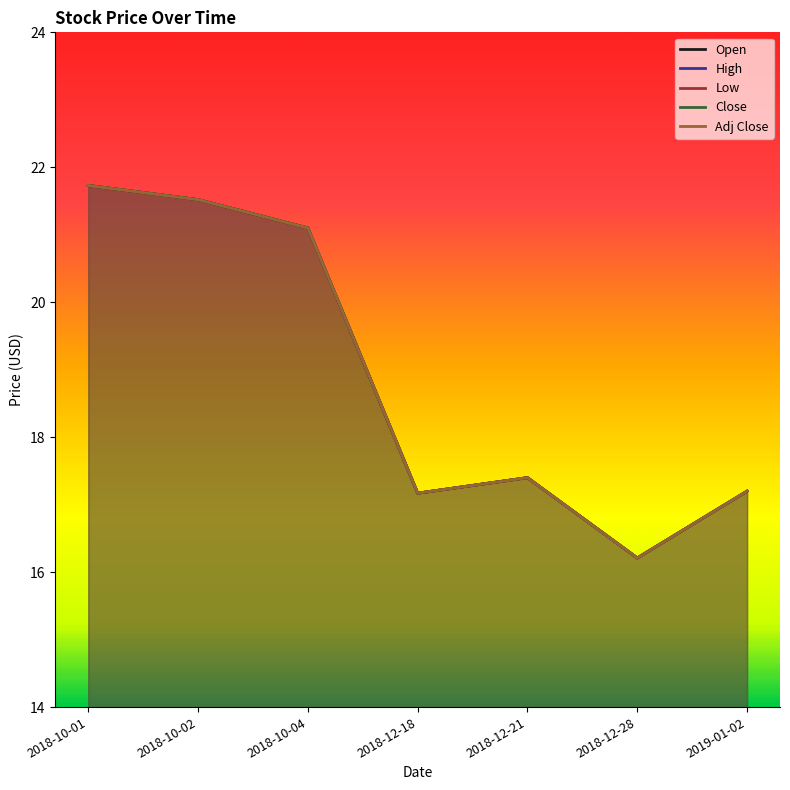

Rank the series by their maximum value, from lowest to highest.

Open, High, Low, Close, Adj Close